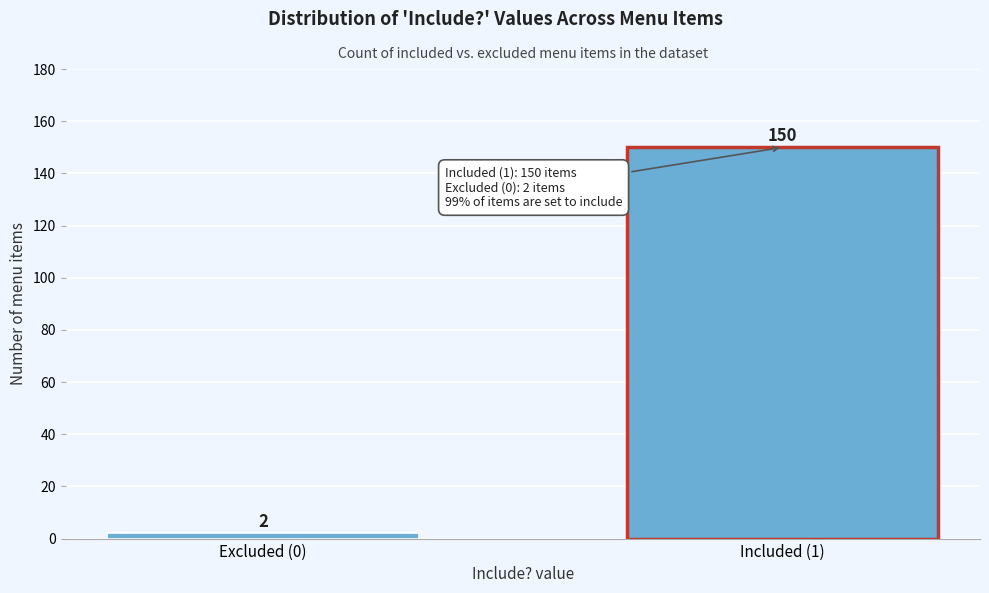

Reading left to right, extract all data points from this chart.

2	150